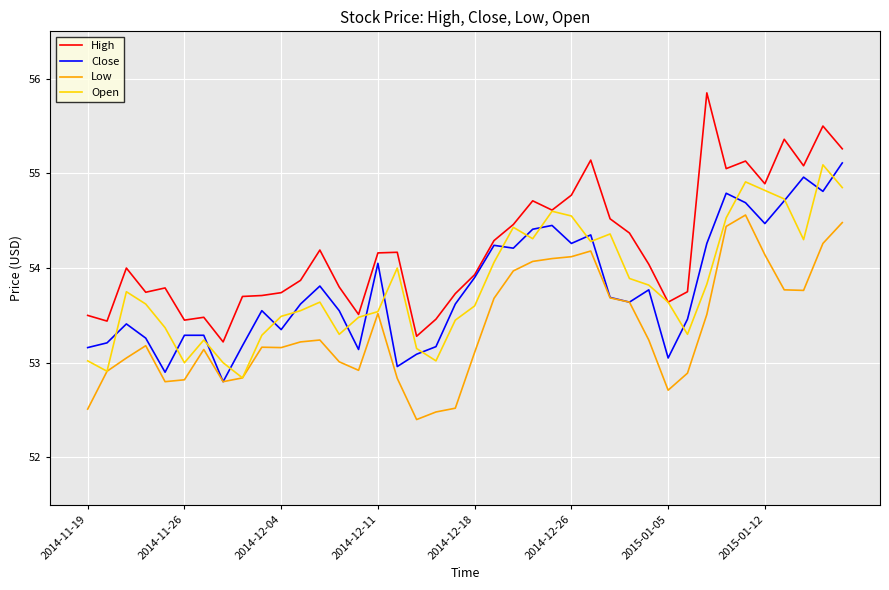

What is the difference between the maximum and second lowest values in the Close series?

2.2